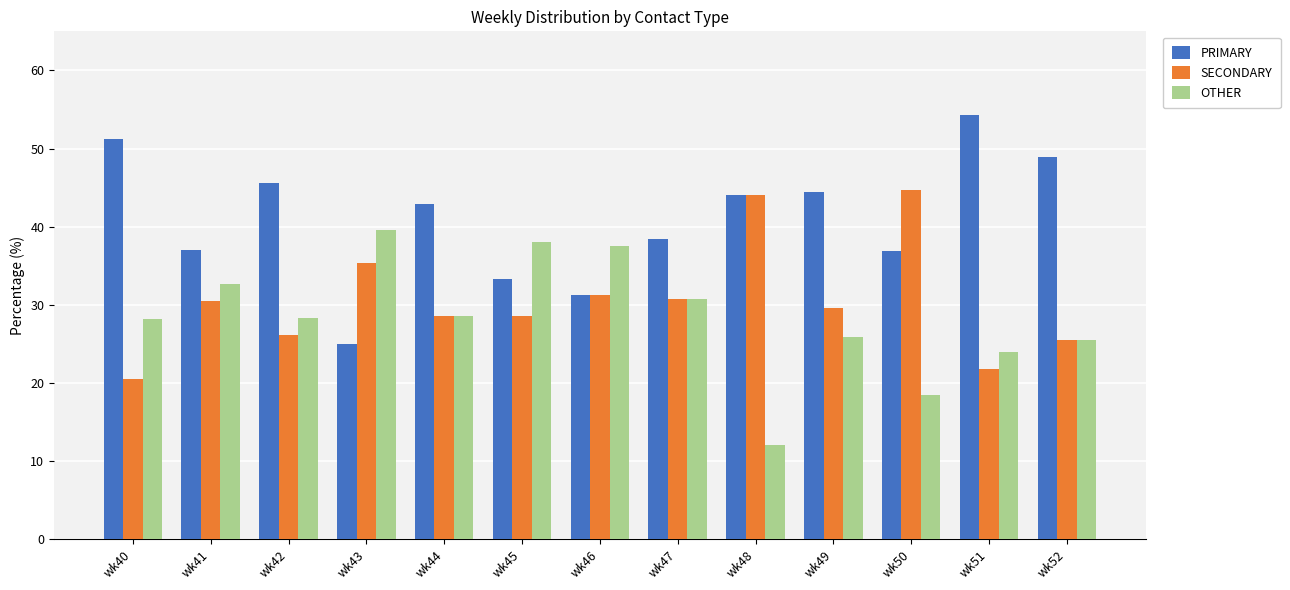

What is the maximum value for OTHER?

39.6